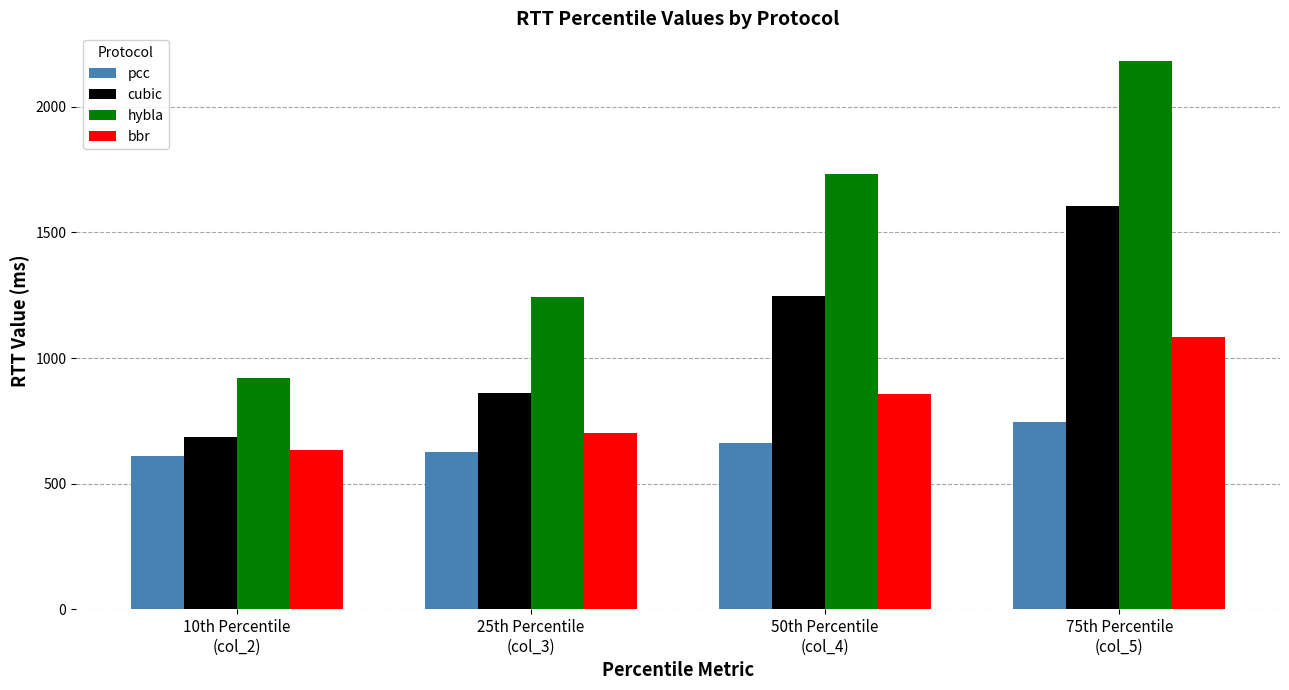

How many bars are there in total?

16